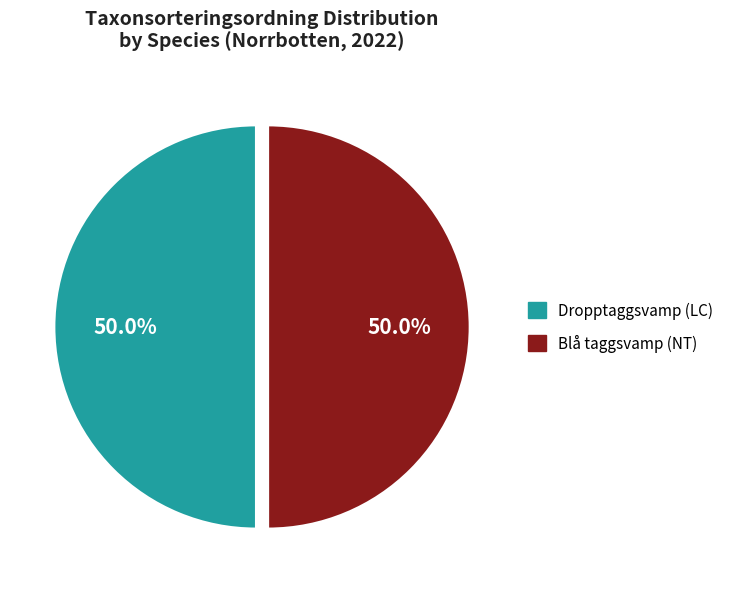

True or false: Dropptaggsvamp (LC) accounts for 50% of the total.

True